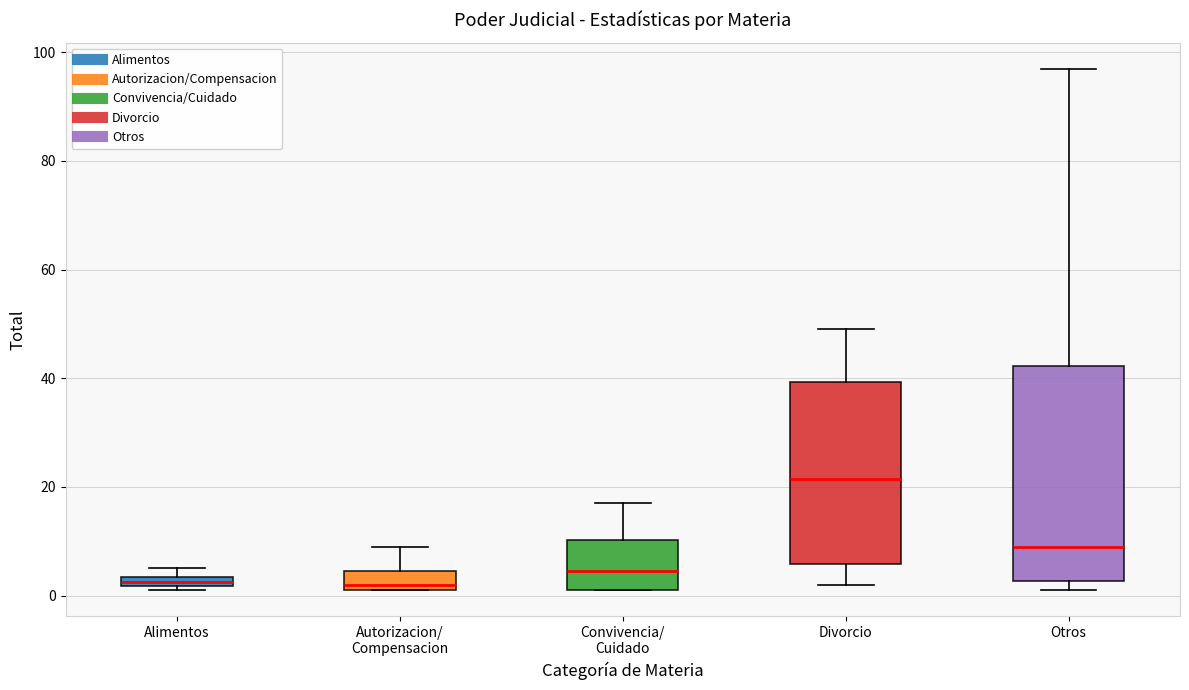

Comparing the boxes themselves (not the whiskers), which one is the tallest?

Otros